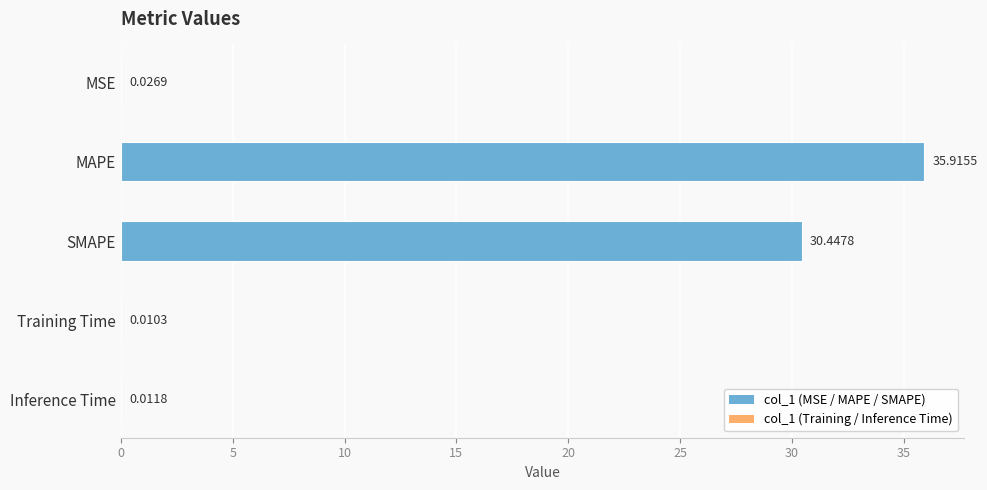

What is the sum of all values?

66.4